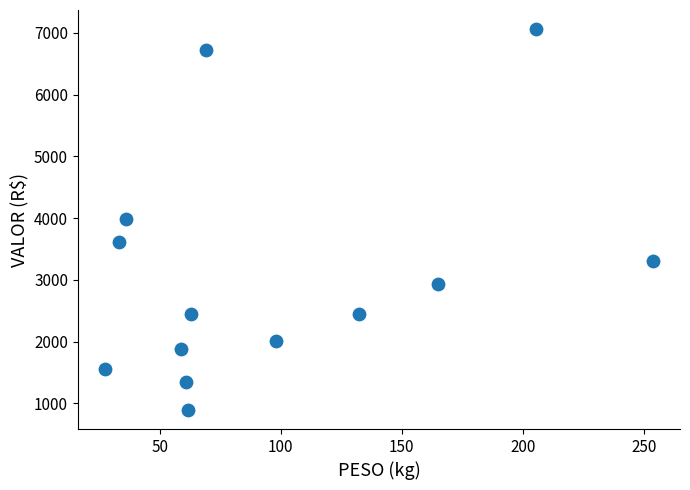

What is the range of X values (max minus min)?

226.4